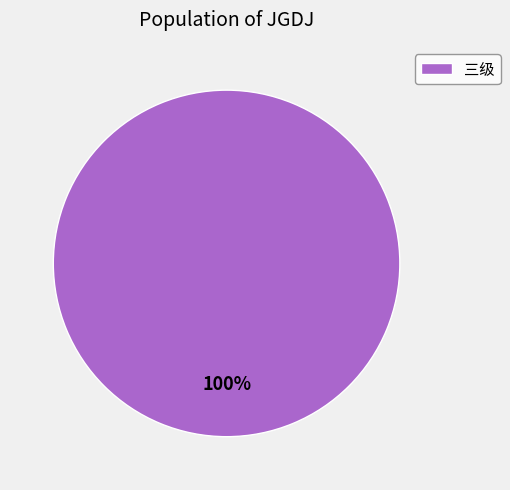

How many segments does this pie chart have?

1